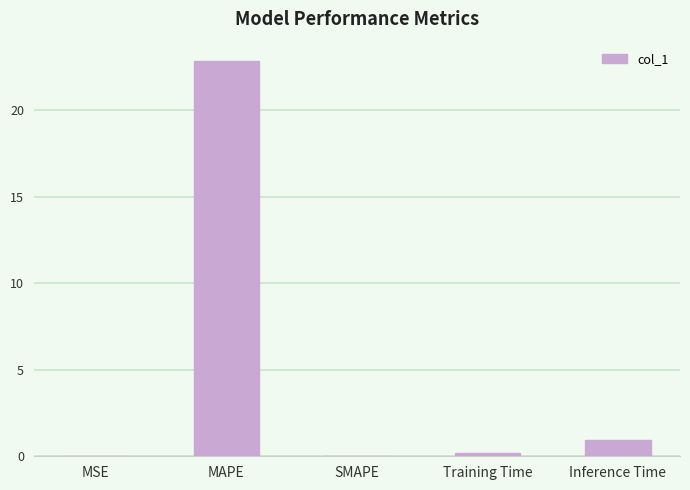

Where is the data nearest to the value 11?

Inference Time